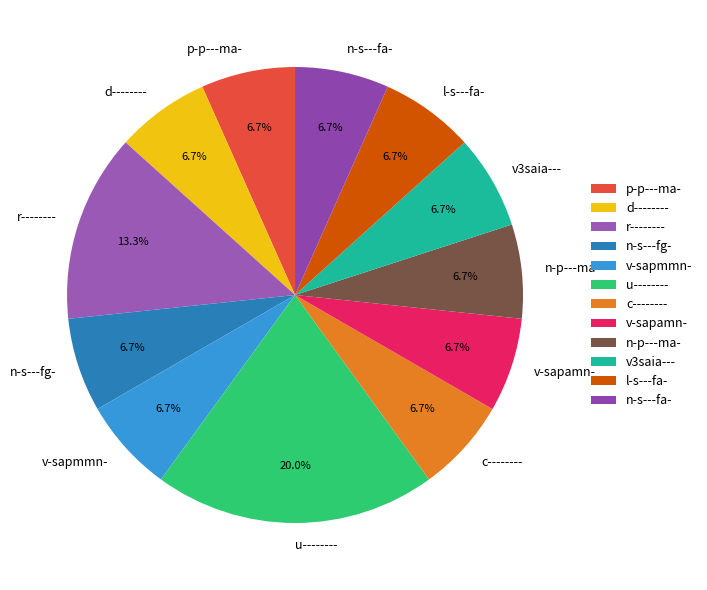

Does l-s---fa- account for over 50% of the chart?

No